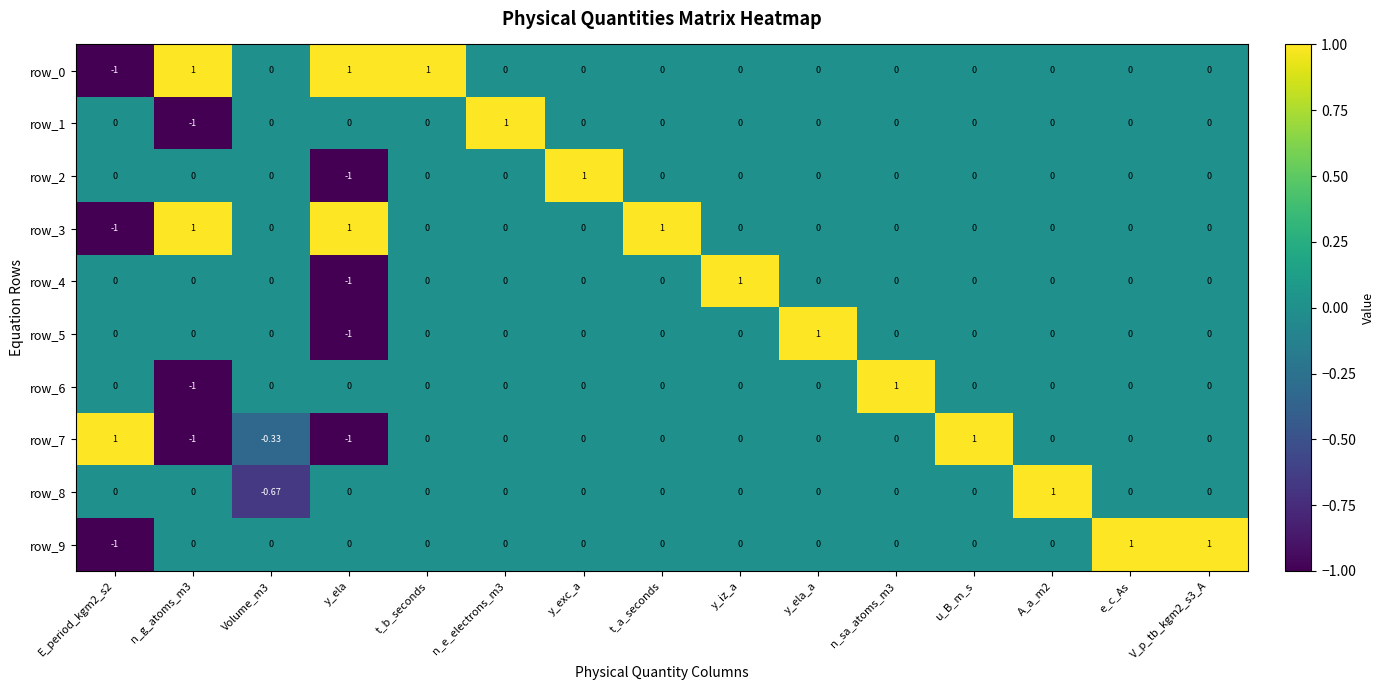

Count the number of data series in this chart.

10